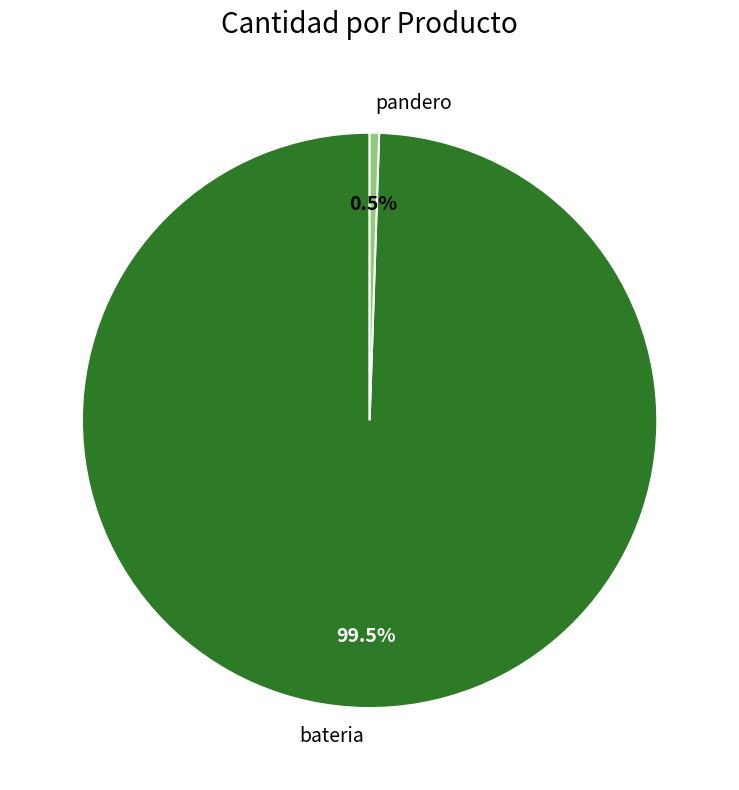

What is the smallest slice in the pie chart?

pandero